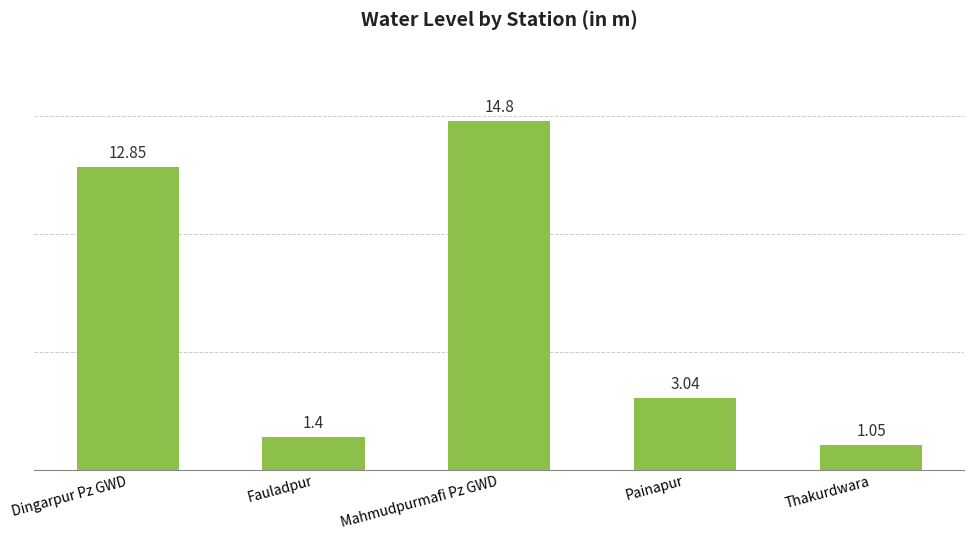

List the labels in order of value, smallest first.

Thakurdwara, Fauladpur, Painapur, Dingarpur Pz GWD, Mahmudpurmafi Pz GWD